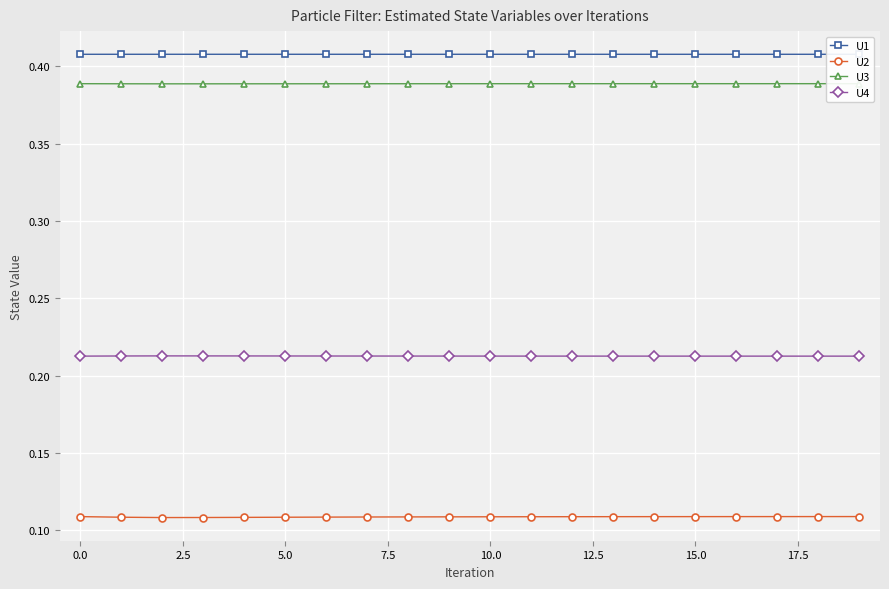

True or false: U4 and U3 intersect in this chart.

False